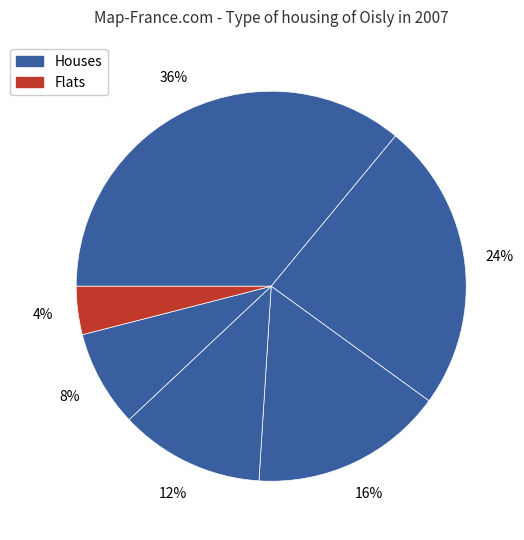

Does any single category account for the majority?

No